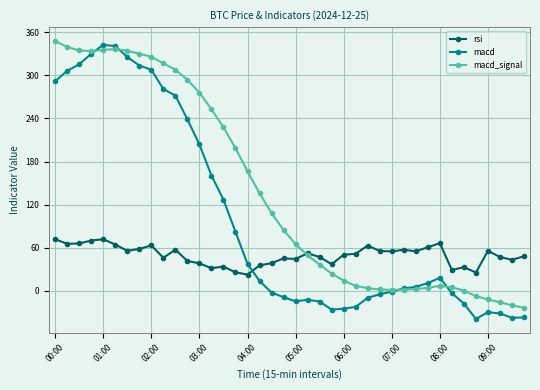

Which series has the largest total across all categories?

macd_signal